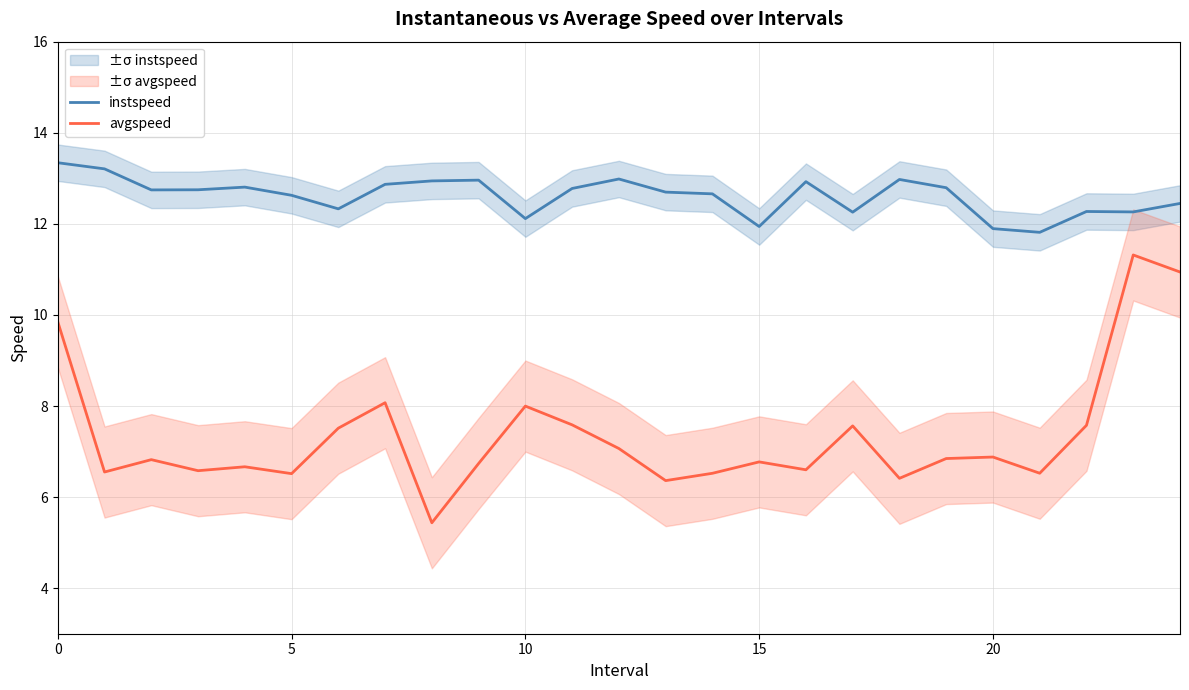

What is the total value across all series at 14?

19.2